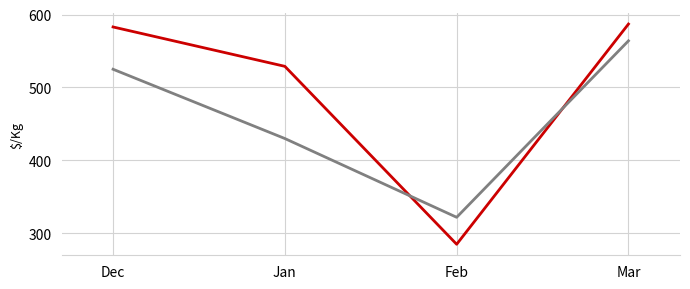

What is the difference between the highest and lowest values at Jan?

99